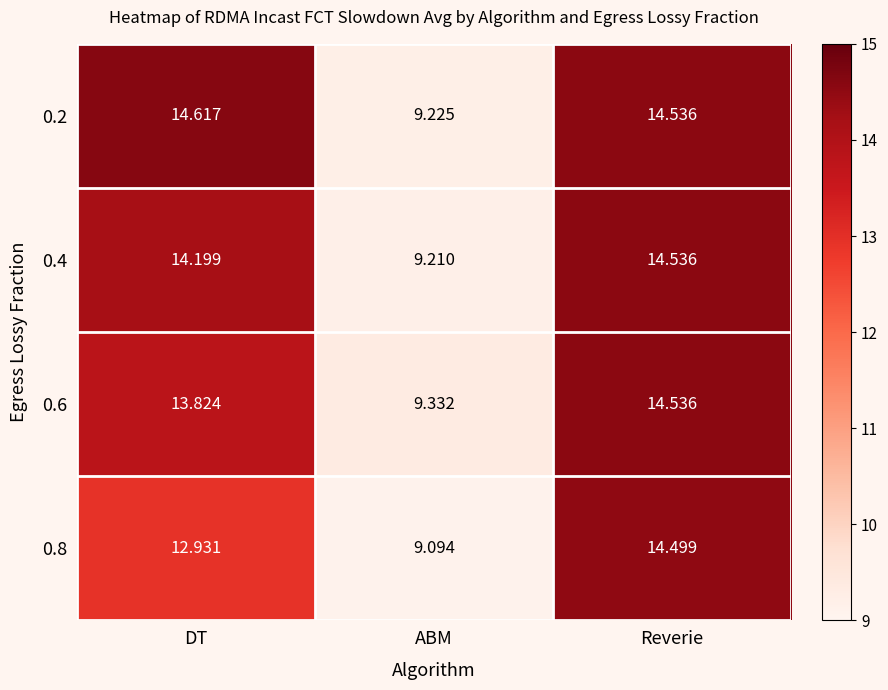

At which category is the sum across all series the highest?

Reverie